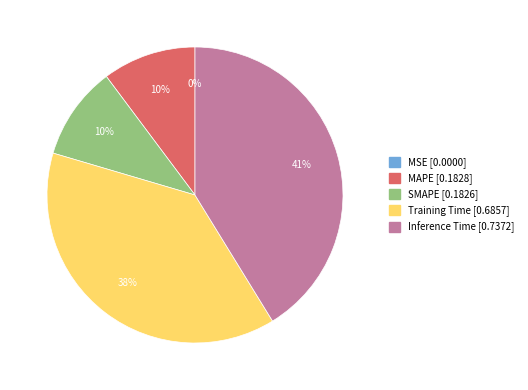

True or false: MAPE accounts for 10% of the total.

True